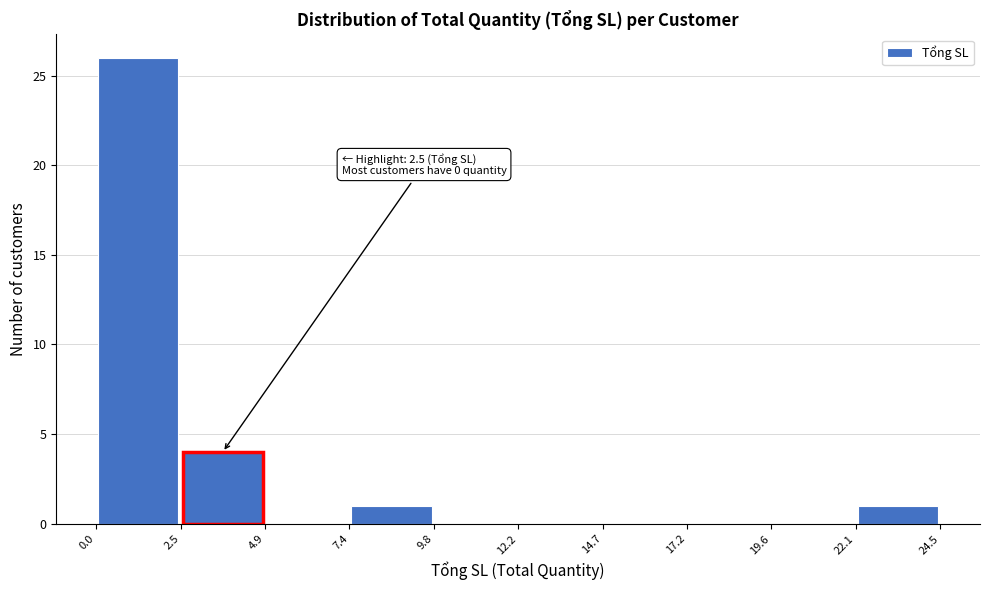

Which range on the x-axis has the tallest bar?

0.0 to 2.5